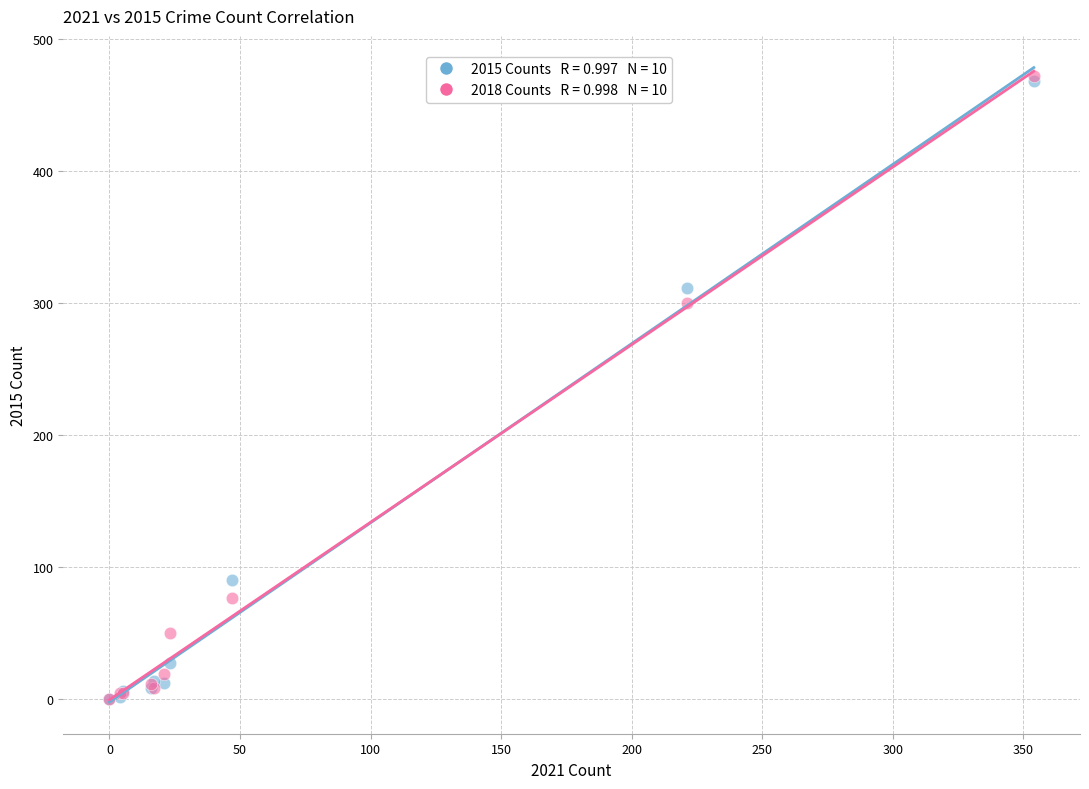

Across all series, what Y value is closest to 236?

300